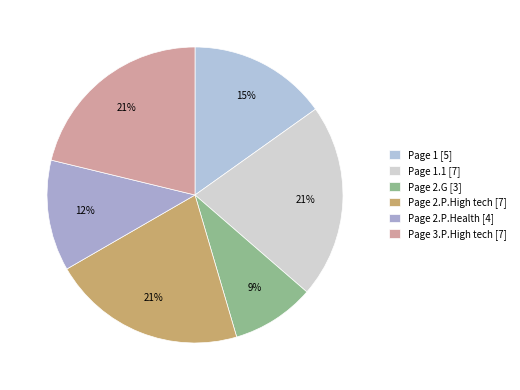

Count the number of slices in the pie.

6